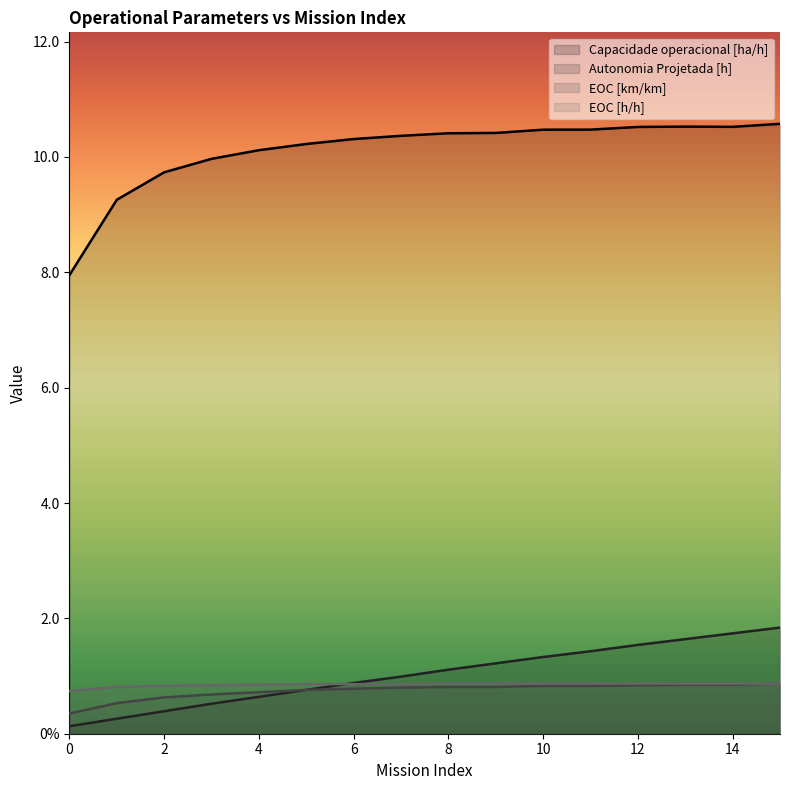

Between 1 and 6, which is larger?

6